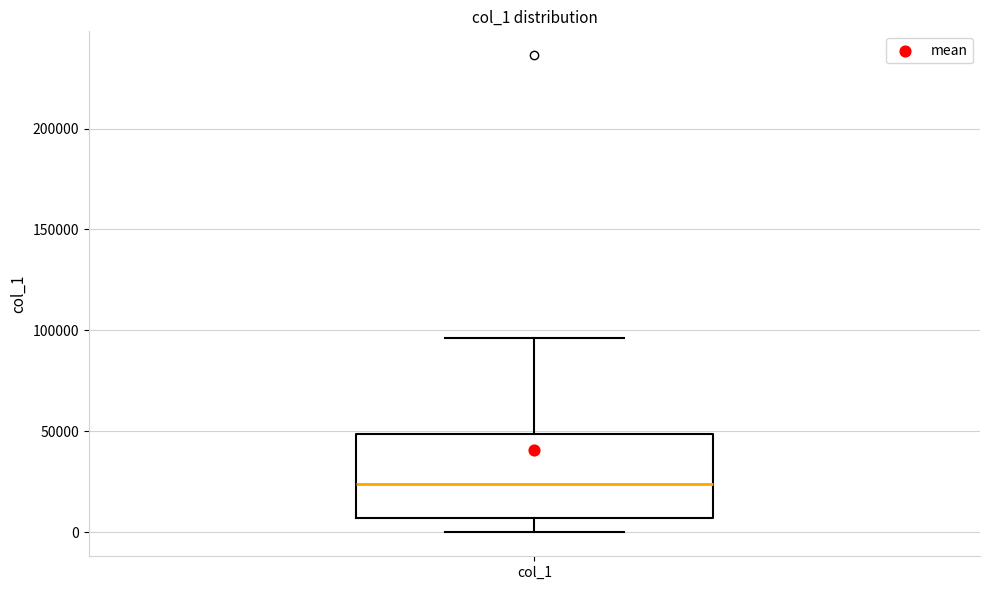

Transcribe this box plot: give where the median line is, the range the box spans, and where the two whiskers end, as read against the y-axis. The values are not printed on the chart, so give them approximately, as read against the axis.

median 25000, box 5000 to 50000, whiskers 0 to 95000